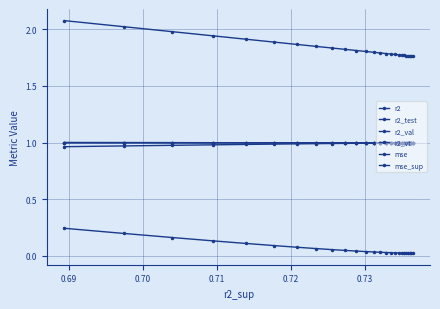

How many series are shown in this chart?

6